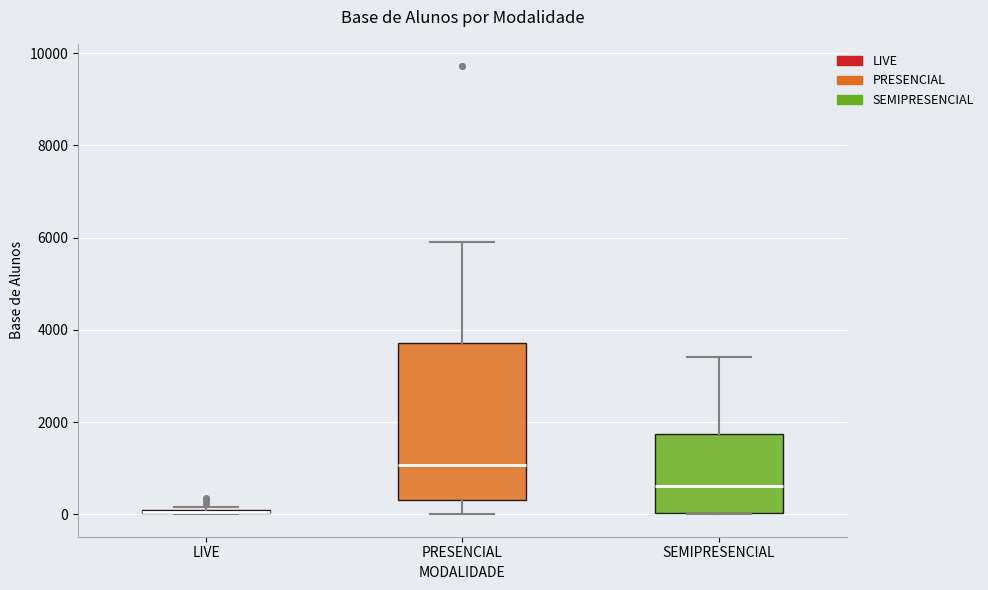

Where does the median line of the box for SEMIPRESENCIAL sit on the y-axis? The values are not printed on the chart, so give them approximately, as read against the axis.

600